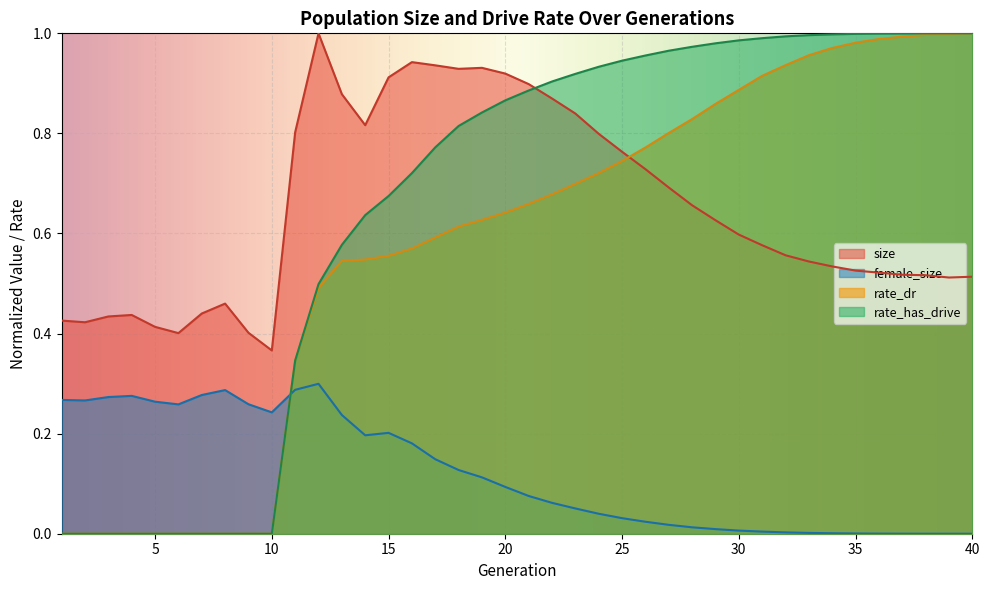

The value of rate_has_drive at 30 is 1.0. True or false?

True